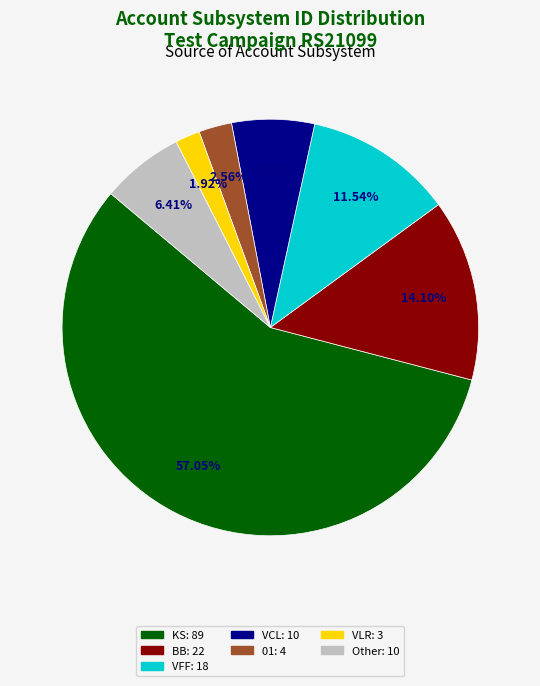

How many segments does this pie chart have?

7